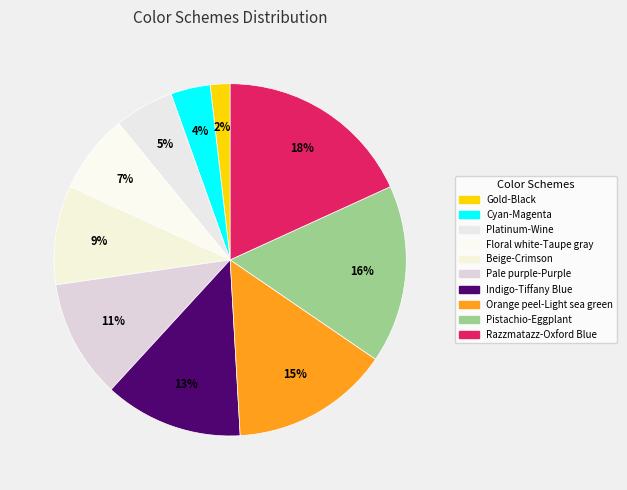

How many slices are in this pie chart?

10